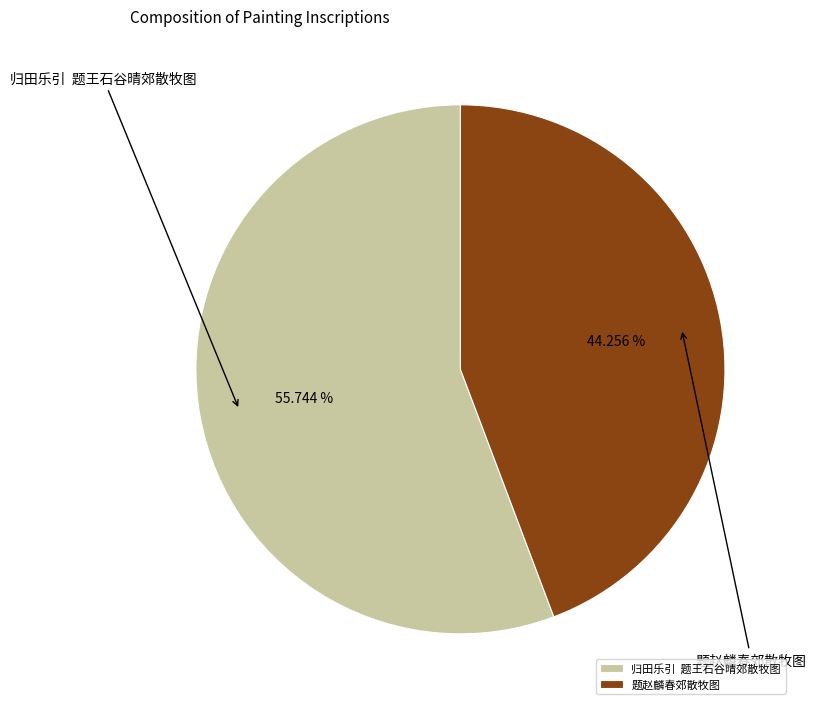

Is there a majority slice in this chart?

Yes